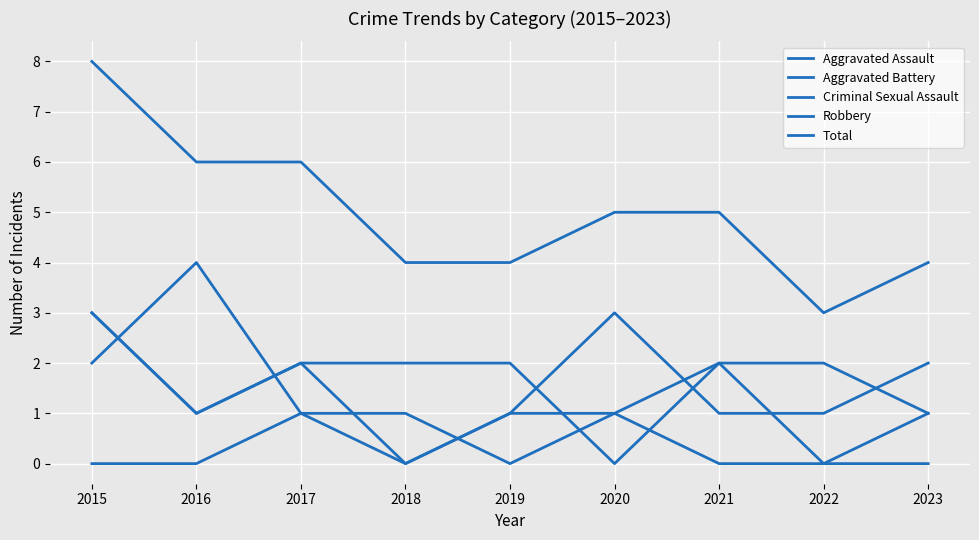

Does the chart display data point markers on the line(s)?

No